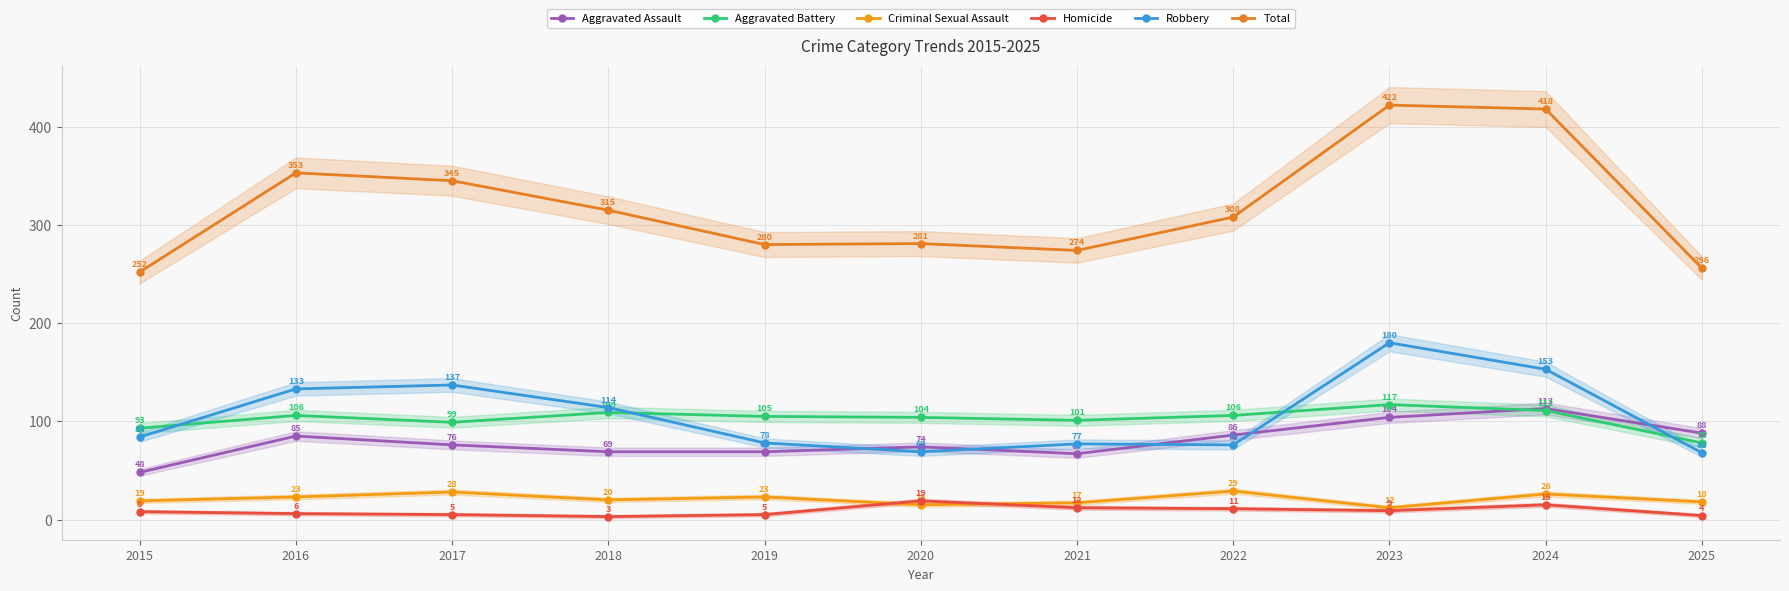

Is it true that Total equals 161 at 2025?

False